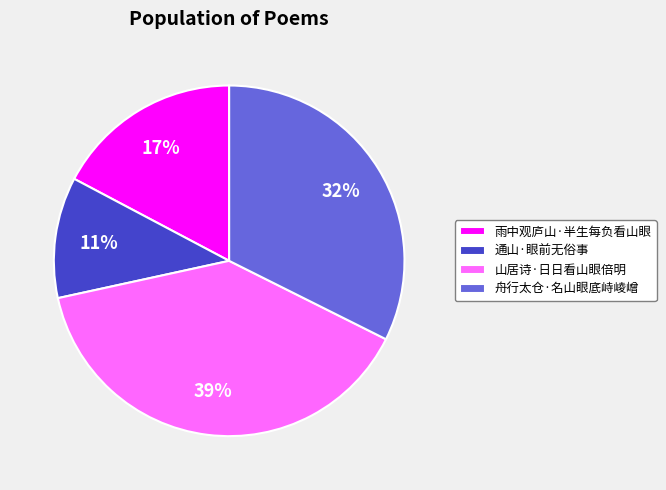

To the nearest percent, what is the average slice percentage?

25%